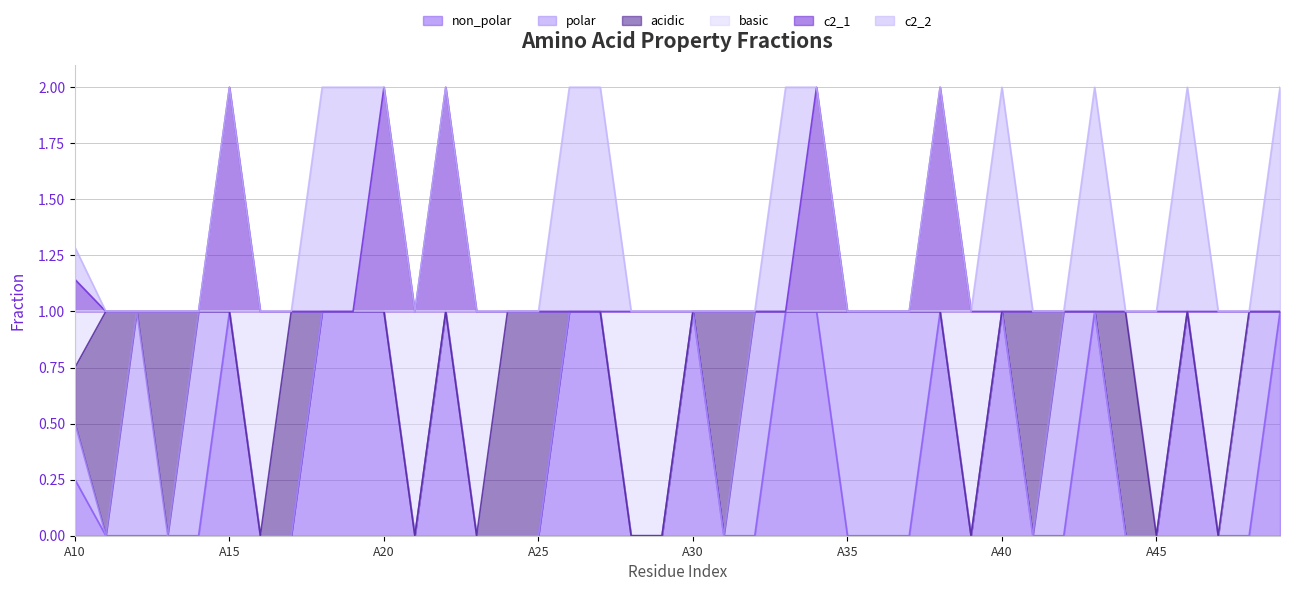

How many interior local valleys does the non_polar series have?

2